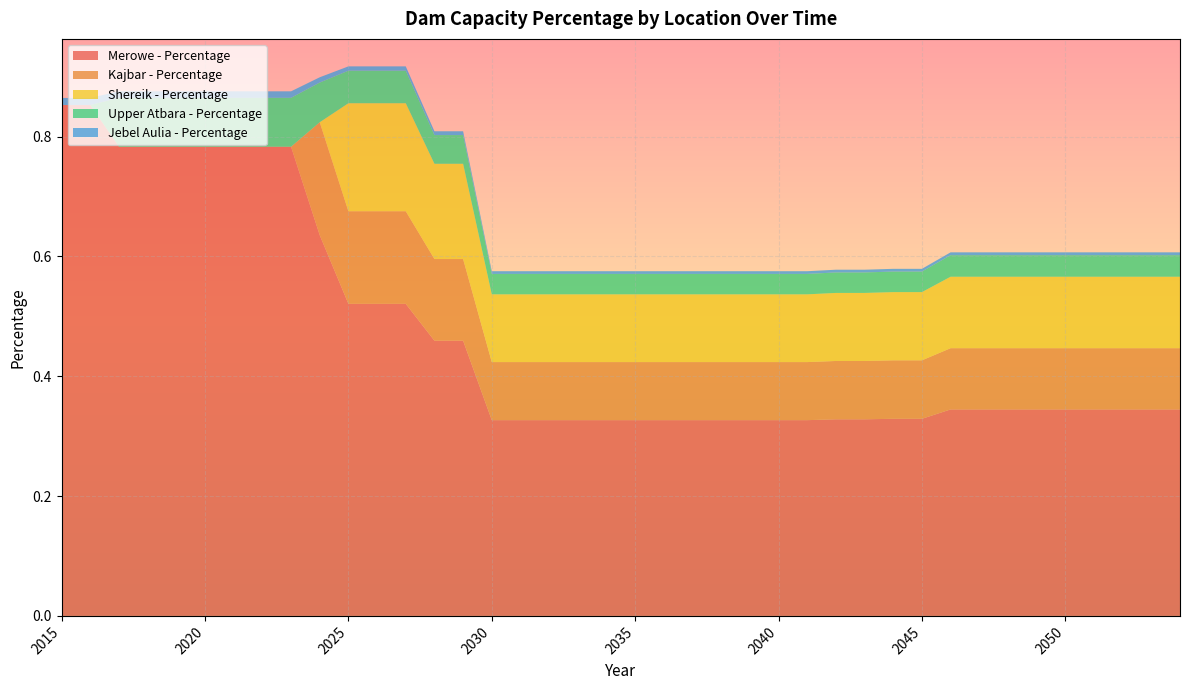

Reading right to left, what are all the values shown in this chart?

Merowe - Percentage: 0.3	0.3	0.3	0.3	0.3	0.3	0.3	0.3	0.3	0.3	0.3	0.3	0.3	0.3	0.3	0.3	0.3	0.3	0.3	0.3	0.3	0.3	0.3	0.3	0.3	0.5	0.5	0.5	0.5	0.5	0.6	0.8	0.8	0.8	0.8	0.8	0.8	0.8	0.9	0.9
Kajbar - Percentage: 0.1	0.1	0.1	0.1	0.1	0.1	0.1	0.1	0.1	0.1	0.1	0.1	0.1	0.1	0.1	0.1	0.1	0.1	0.1	0.1	0.1	0.1	0.1	0.1	0.1	0.1	0.1	0.2	0.2	0.2	0.2	0.0	0.0	0.0	0.0	0.0	0.0	0.0	0.0	0.0
Shereik - Percentage: 0.1	0.1	0.1	0.1	0.1	0.1	0.1	0.1	0.1	0.1	0.1	0.1	0.1	0.1	0.1	0.1	0.1	0.1	0.1	0.1	0.1	0.1	0.1	0.1	0.1	0.2	0.2	0.2	0.2	0.2	0.0	0.0	0.0	0.0	0.0	0.0	0.0	0.0	0.0	0.0
Upper Atbara - Percentage: 0.0	0.0	0.0	0.0	0.0	0.0	0.0	0.0	0.0	0.0	0.0	0.0	0.0	0.0	0.0	0.0	0.0	0.0	0.0	0.0	0.0	0.0	0.0	0.0	0.0	0.0	0.0	0.1	0.1	0.1	0.1	0.1	0.1	0.1	0.1	0.1	0.1	0.1	0.0	0.0
Jebel Aulia - Percentage: 0.0	0.0	0.0	0.0	0.0	0.0	0.0	0.0	0.0	0.0	0.0	0.0	0.0	0.0	0.0	0.0	0.0	0.0	0.0	0.0	0.0	0.0	0.0	0.0	0.0	0.0	0.0	0.0	0.0	0.0	0.0	0.0	0.0	0.0	0.0	0.0	0.0	0.0	0.0	0.0